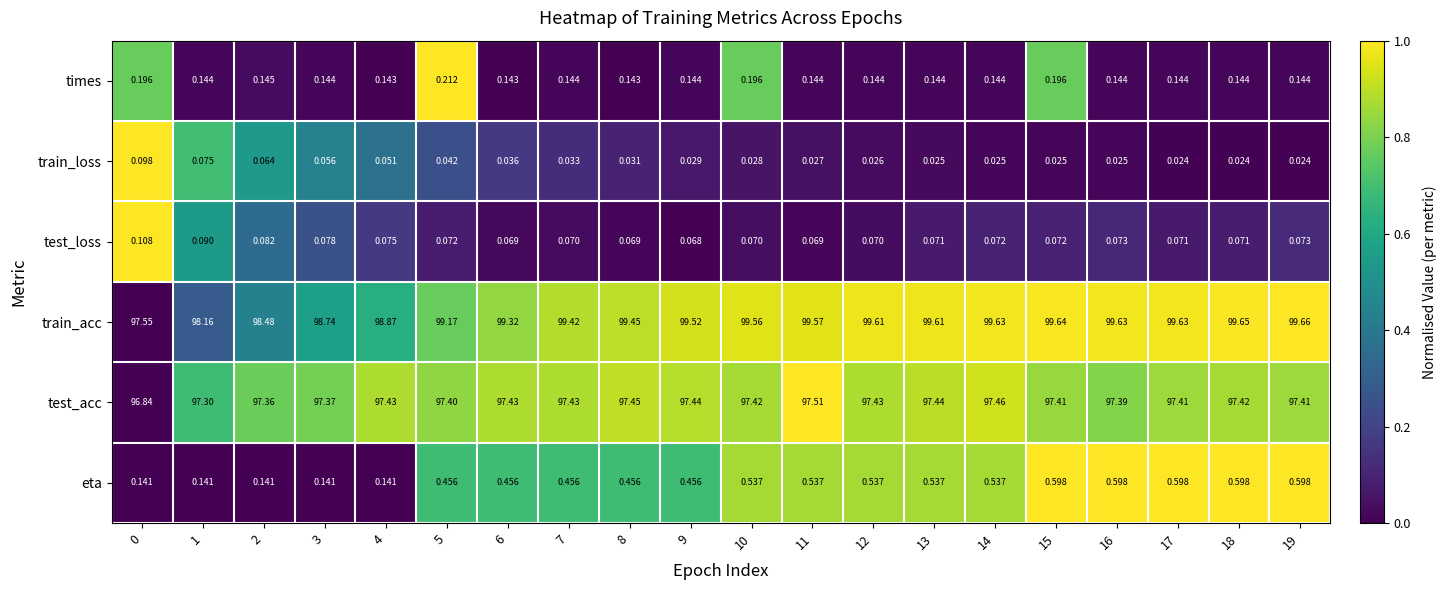

Rank the series by their maximum value, from highest to lowest.

train_acc, test_acc, eta, times, test_loss, train_loss